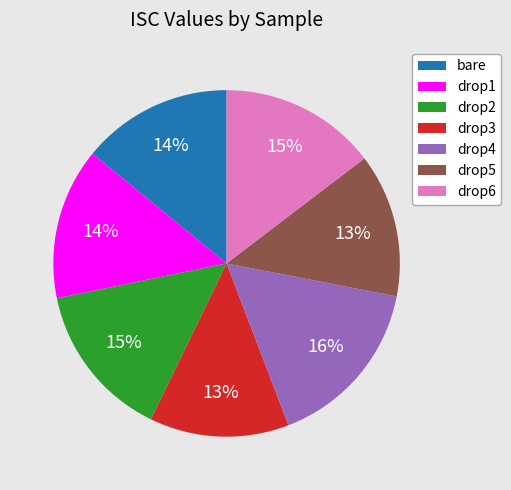

Approximately how many times larger is the value at drop3 compared to drop6?

0.9